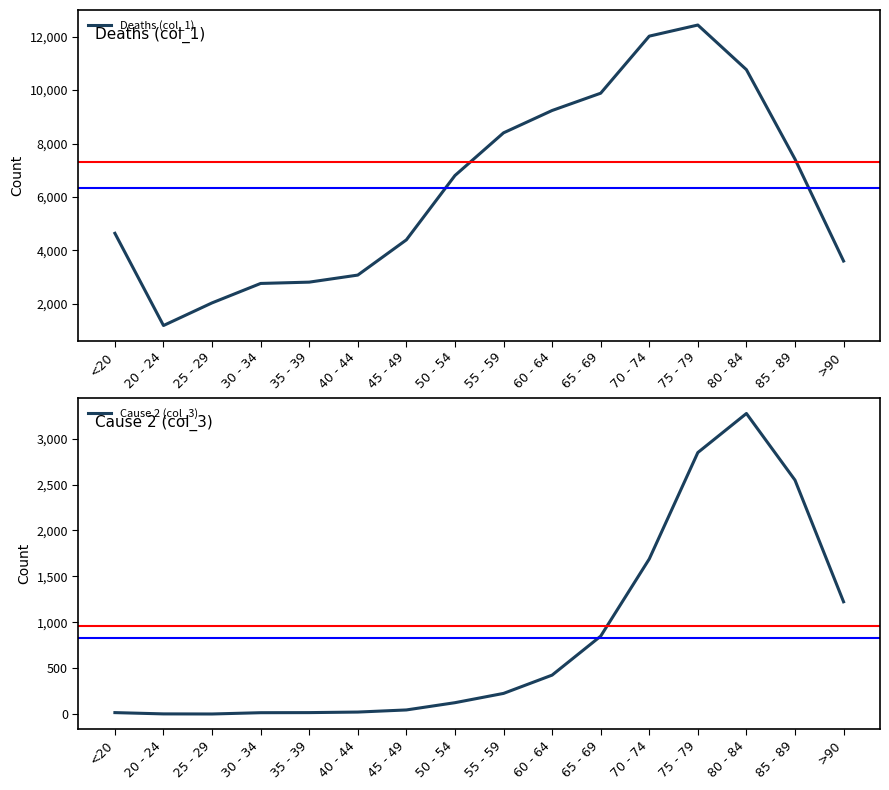

Reading left to right, list all the values displayed in this chart.

Deaths (col_1): <20=4641	20 - 24=1191	25 - 29=2038	30 - 34=2765	35 - 39=2814	40 - 44=3078	45 - 49=4396	50 - 54=6803	55 - 59=8400	60 - 64=9236	65 - 69=9883	70 - 74=12018	75 - 79=12434	80 - 84=10764	85 - 89=7417	>90=3604
Cause 2 (col_3): <20=18	20 - 24=4	25 - 29=3	30 - 34=17	35 - 39=18	40 - 44=24	45 - 49=47	50 - 54=126	55 - 59=227	60 - 64=426	65 - 69=850	70 - 74=1690	75 - 79=2848	80 - 84=3273	85 - 89=2548	>90=1224